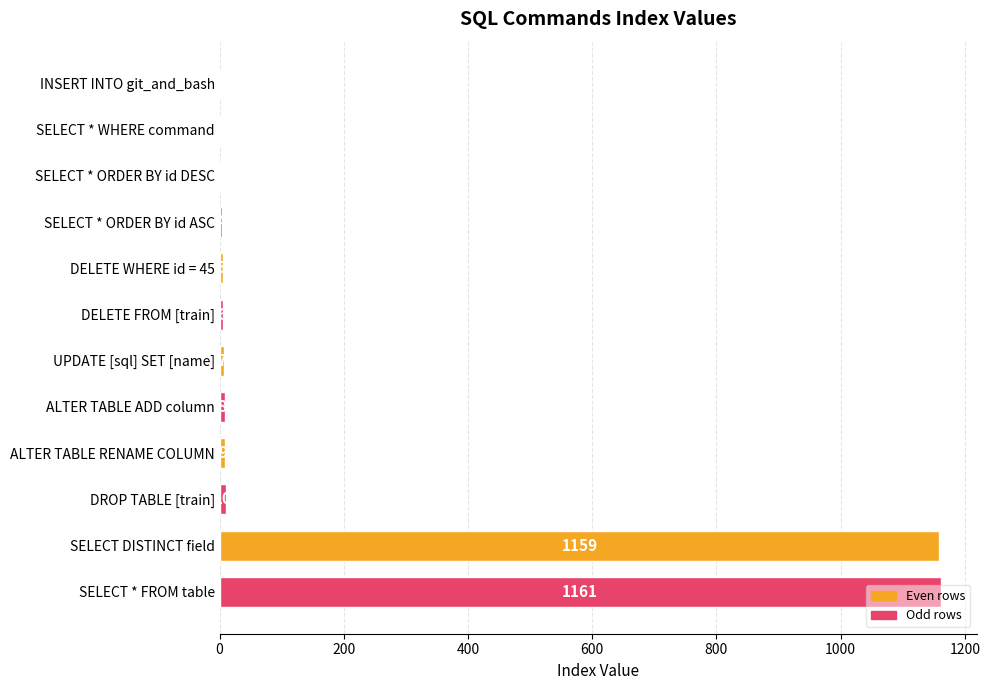

What is the average value?

198